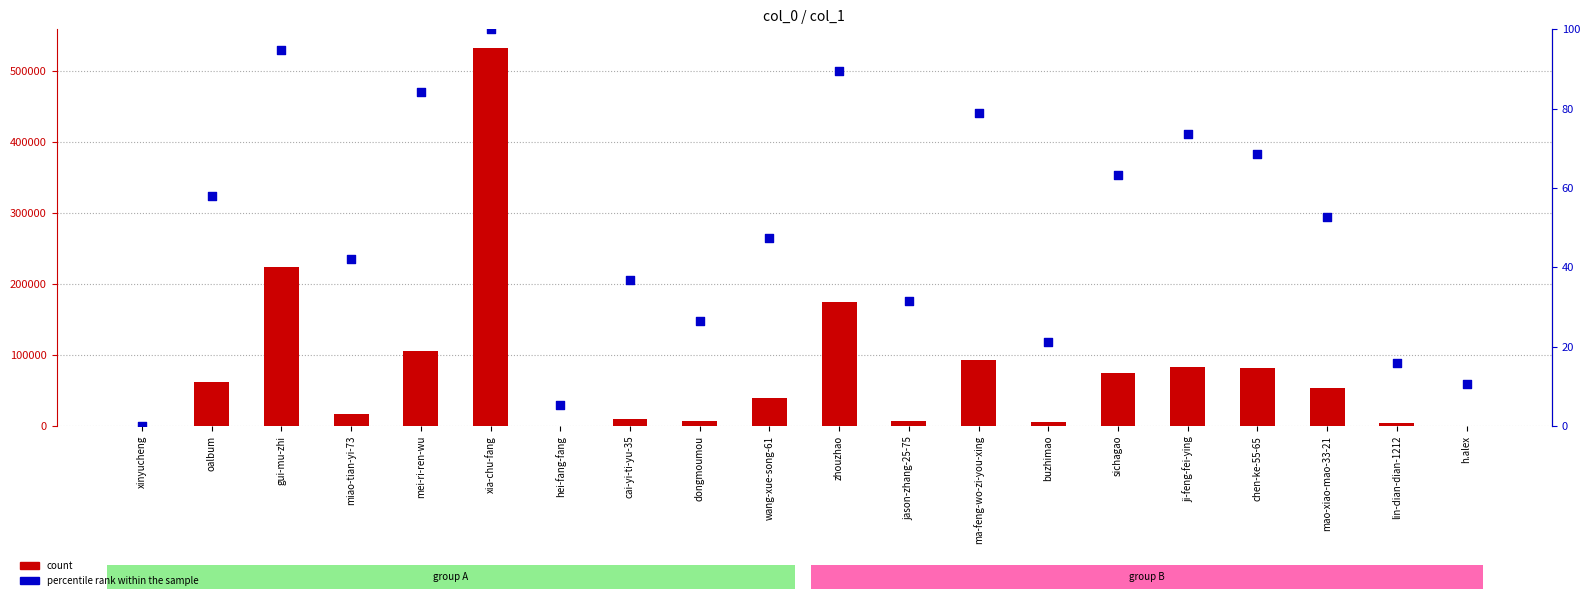

What is the total value across all series at sichagao?

74142.2